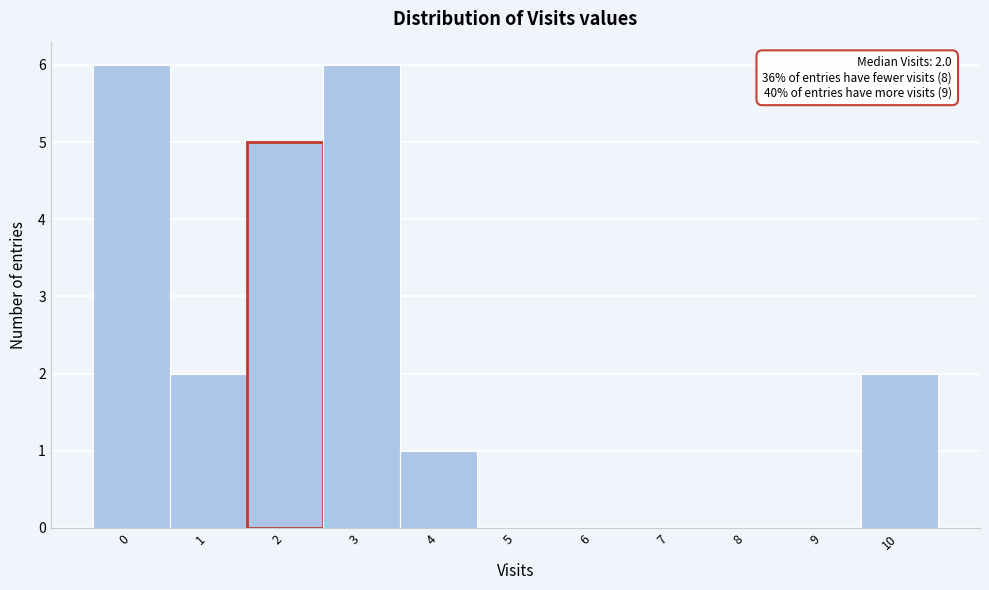

Reading left to right, what are all the values shown in this chart?

0=6	1=2	2=5	3=6	4=1	5=0	6=0	7=0	8=0	9=0	10=2